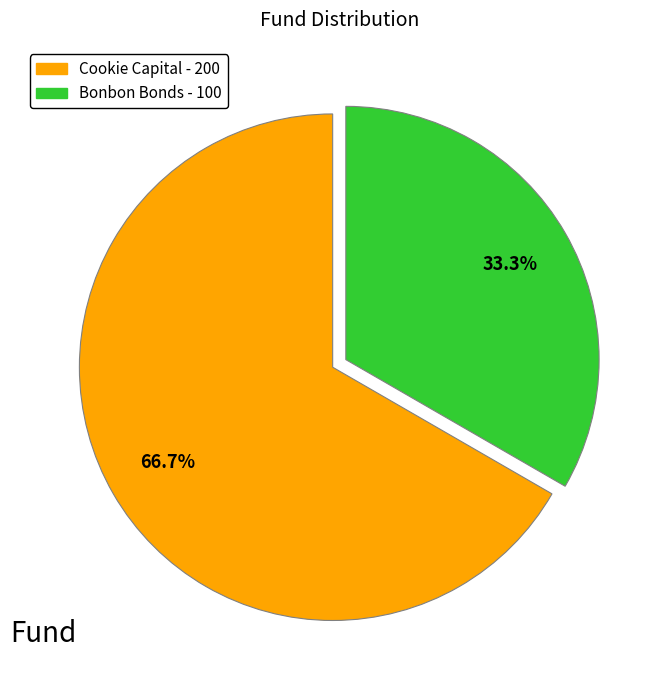

Combined, do Bonbon Bonds and Cookie Capital account for over 50%?

Yes